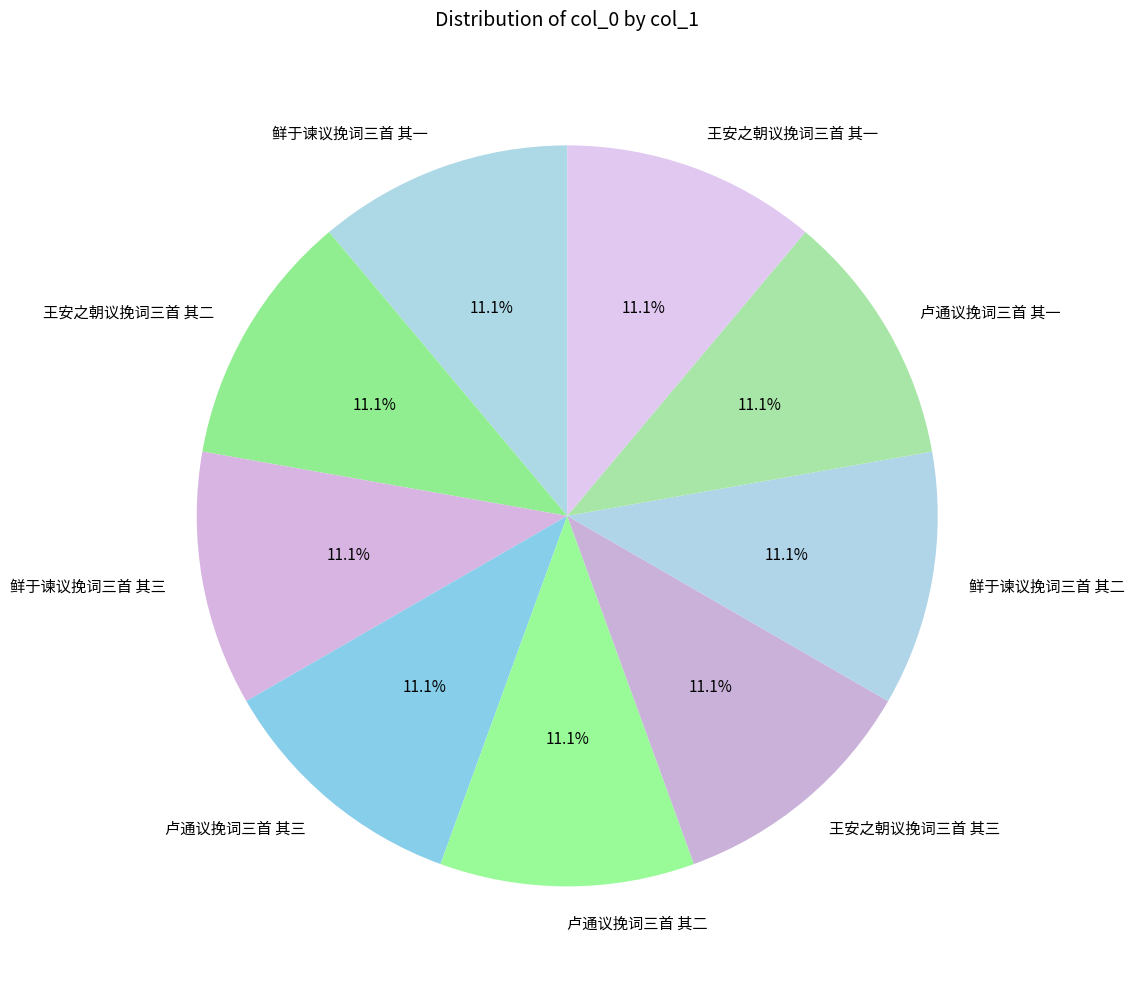

What percentage is the 卢通议挽词三首 其三 slice, to the nearest percent?

11%